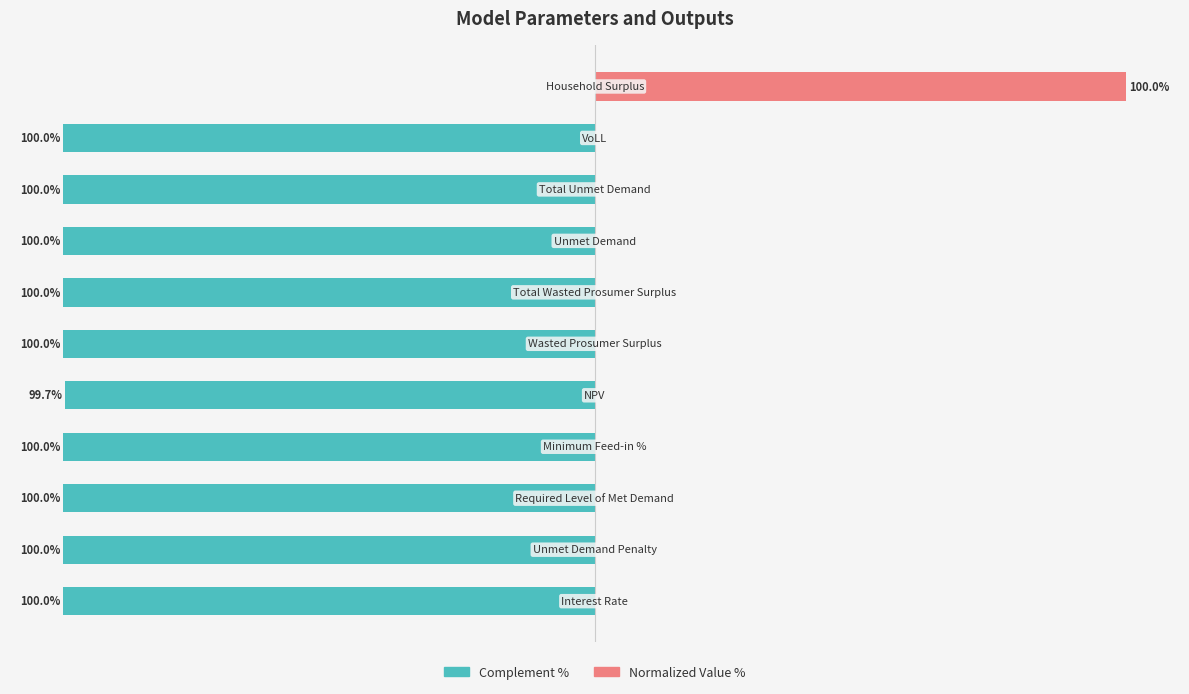

Is the value of Value (complement) at 4 greater than the value of Value (normalized) at 0?

No